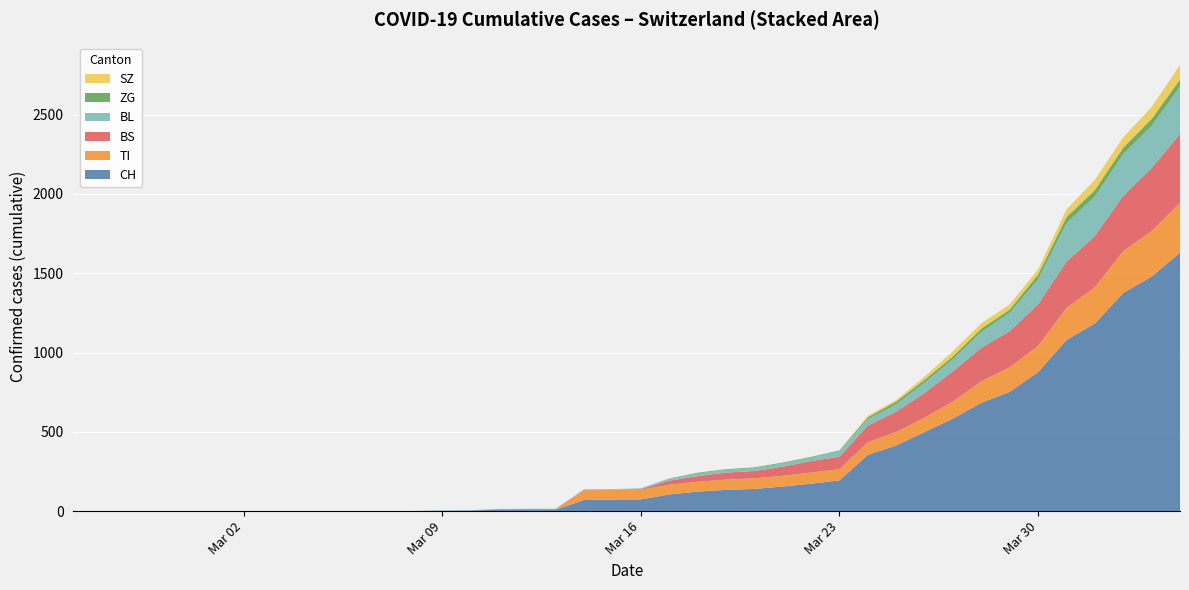

Reading right to left, what are all the values shown in this chart?

CH: 1630	1479	1376	1183	1079	877	752	683	584	499	414	355	194	173	155	140	134	123	105	74	73	70	9	9	8	4	3	1	1	1	0	0	0	0	0	0	0	0	0	0
TI: 314	287	263	229	202	165	155	136	107	91	85	80	71	70	68	67	65	62	62	61	61	61	0	0	0	0	0	0	0	0	0	0	0	0	0	0	0	0	0	0
BS: 434	397	350	323	292	263	228	211	191	155	128	105	78	73	57	46	44	36	25	4	0	4	4	4	4	0	0	0	0	0	0	0	0	0	0	0	0	0	0	0
BL: 298	266	262	249	242	158	115	100	76	65	46	40	35	21	21	18	16	16	13	5	5	2	2	2	2	2	1	0	0	0	0	0	0	0	0	0	0	0	0	0
ZG: 46	44	41	40	39	29	21	21	18	18	18	12	5	5	5	5	5	5	1	0	0	0	0	0	0	0	0	0	0	0	0	0	0	0	0	0	0	0	0	0
SZ: 92	75	65	65	48	33	33	33	32	20	10	10	0	0	0	0	0	0	0	0	0	0	0	0	0	0	0	0	0	0	0	0	0	0	0	0	0	0	0	0